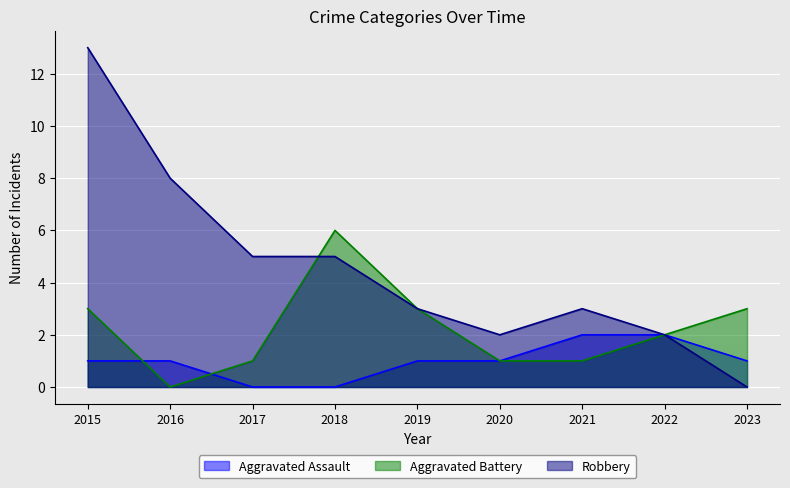

How many lines are shown in the chart?

3